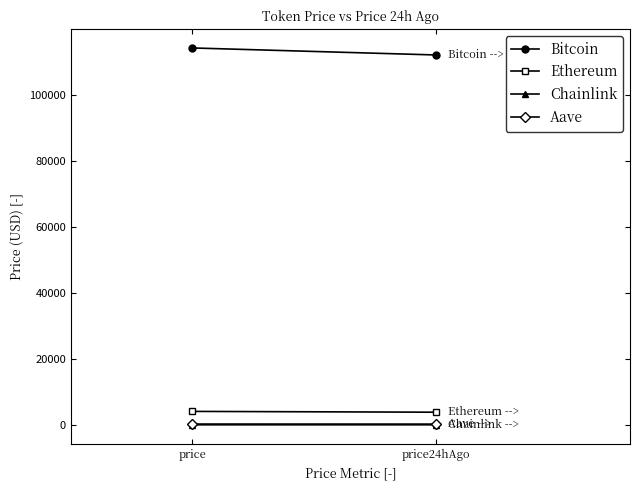

Which has a higher value, price or price24hAgo?

price